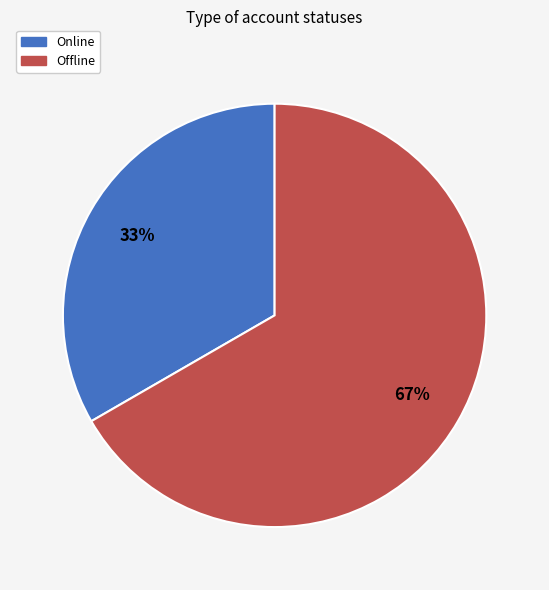

Rank the categories by value from lowest to highest.

Online, Offline